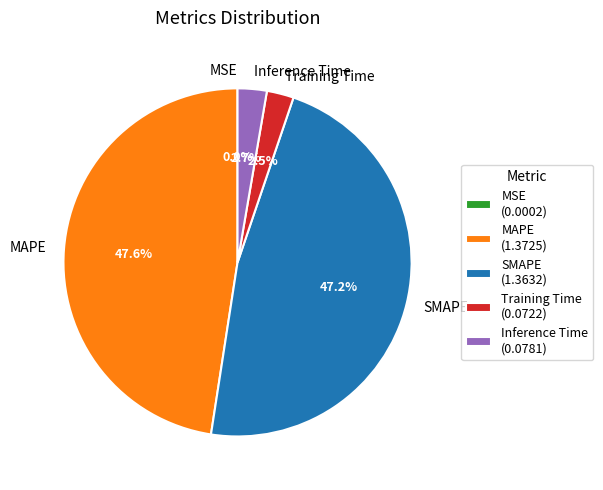

The MAPE slice represents 58% of the pie. True or false?

False